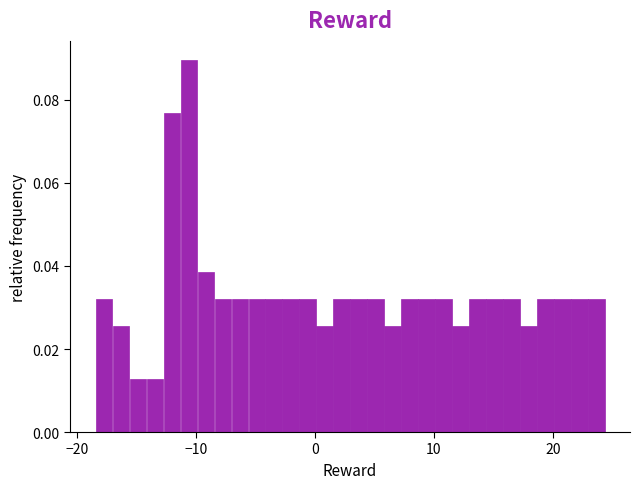

Around what value on the x-axis is the tallest bar? Give the approximate position of its centre, as read against the axis.

-11